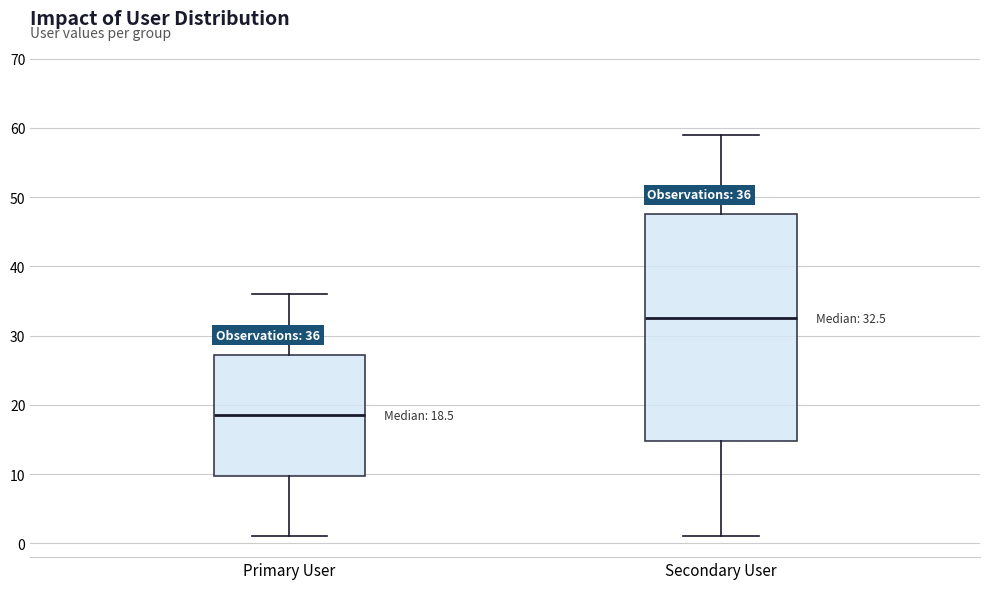

Which box has the highest median line?

Secondary User